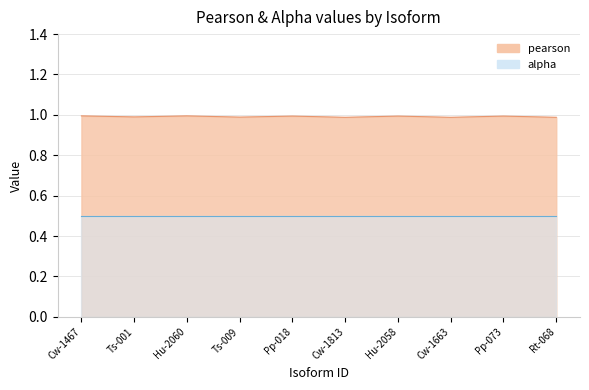

List the labels in order of value, smallest first.

Cw-1813, Cw-1663, Rt-068, Ts-009, Ts-001, Pp-018, Hu-2058, Pp-073, Cw-1467, Hu-2060